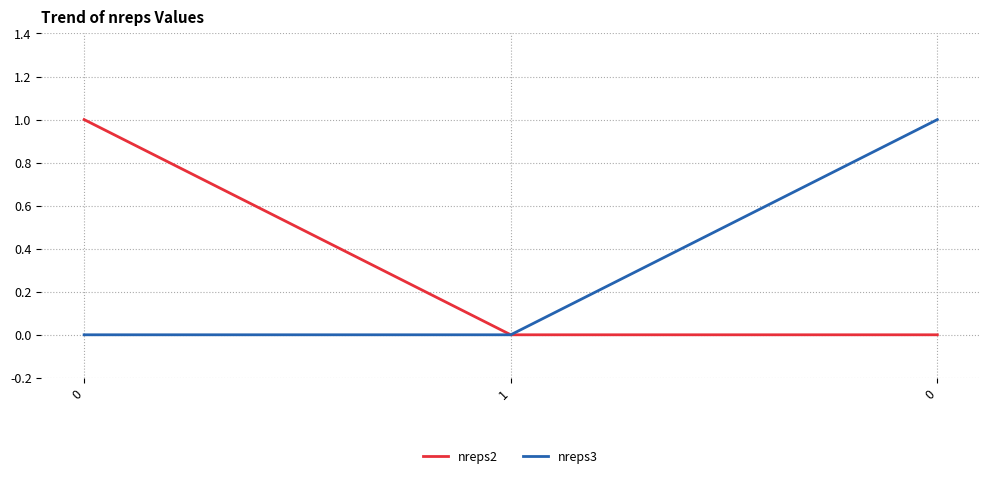

Count the number of data series in this chart.

2